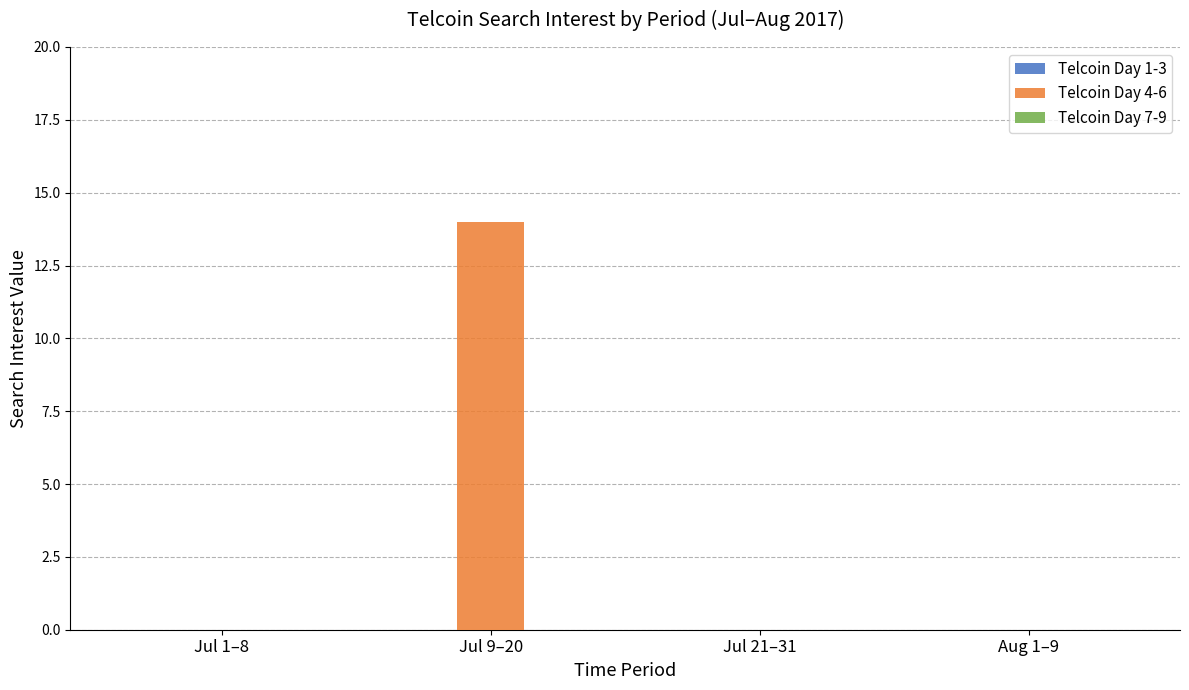

The chart shows a value of 0 at Aug 1–9. True or false?

True